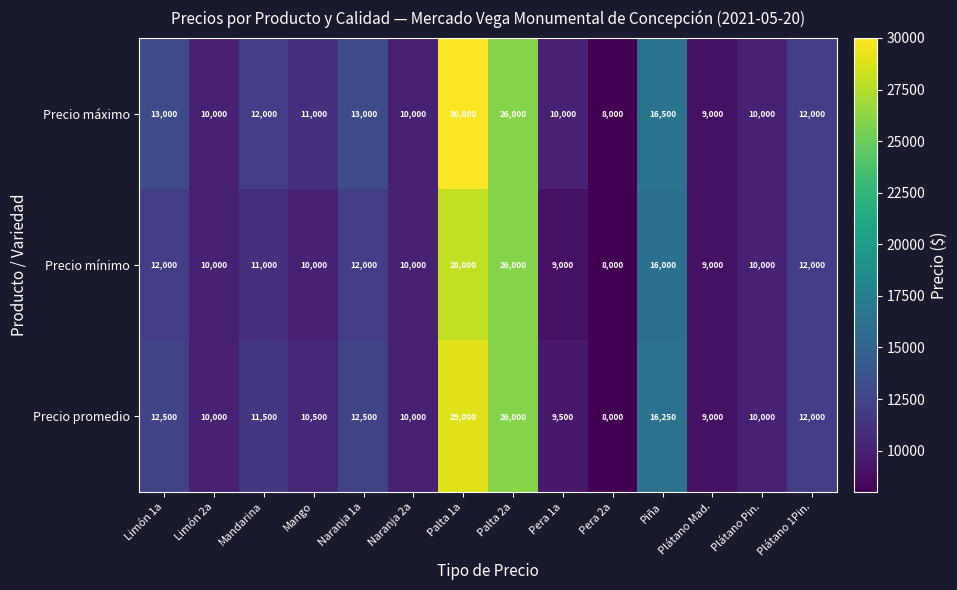

What is the total value across all series at Pera 2a?

24000